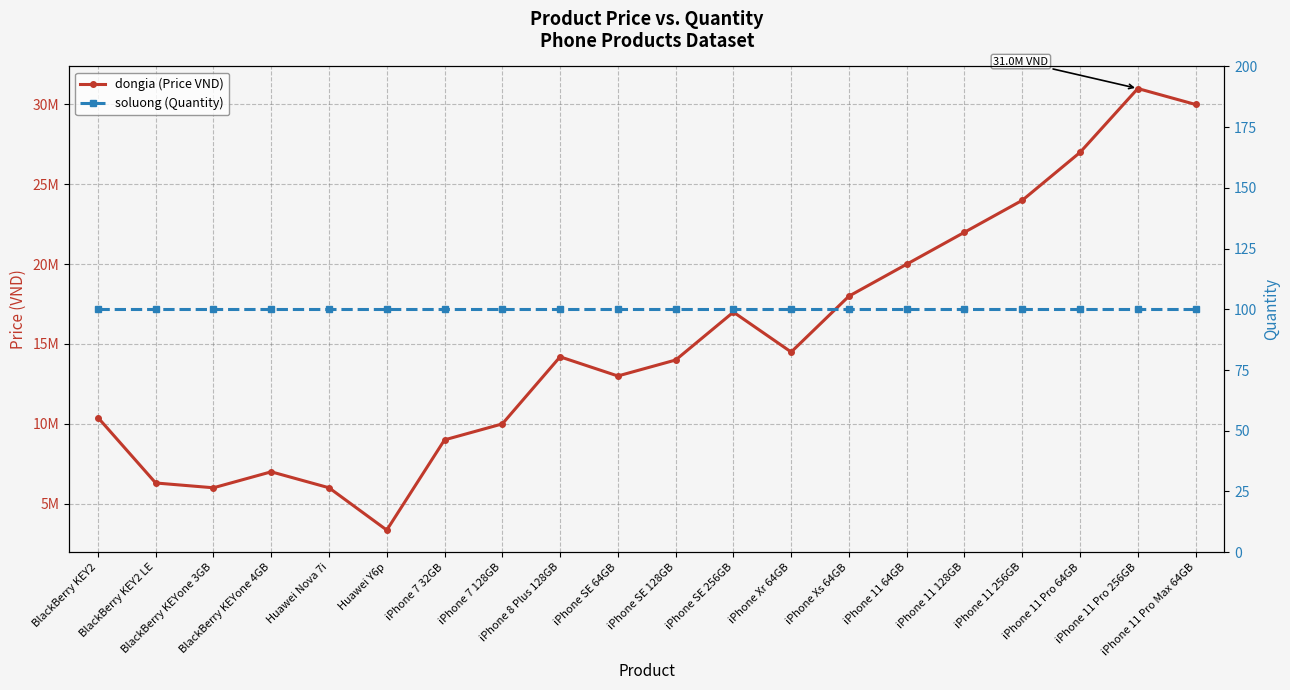

Rank the series by their maximum value, from highest to lowest.

dongia (Price VND), soluong (Quantity)